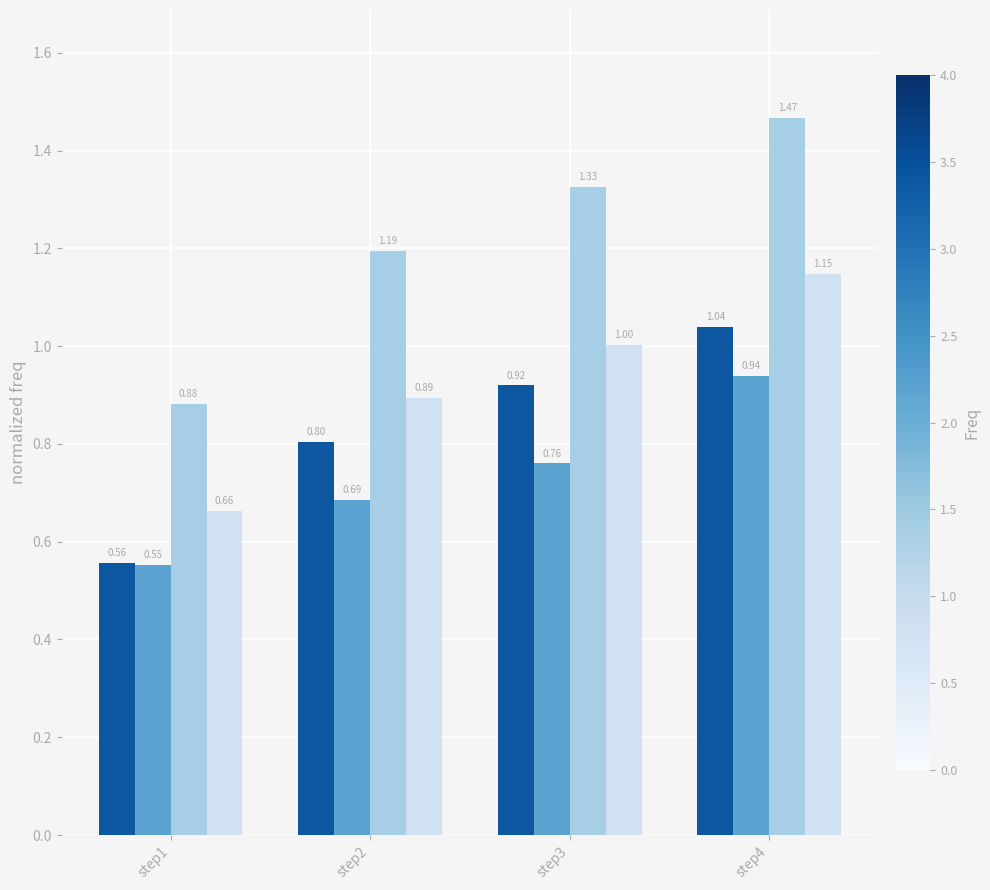

What is the total value across all series at step3?

4.0